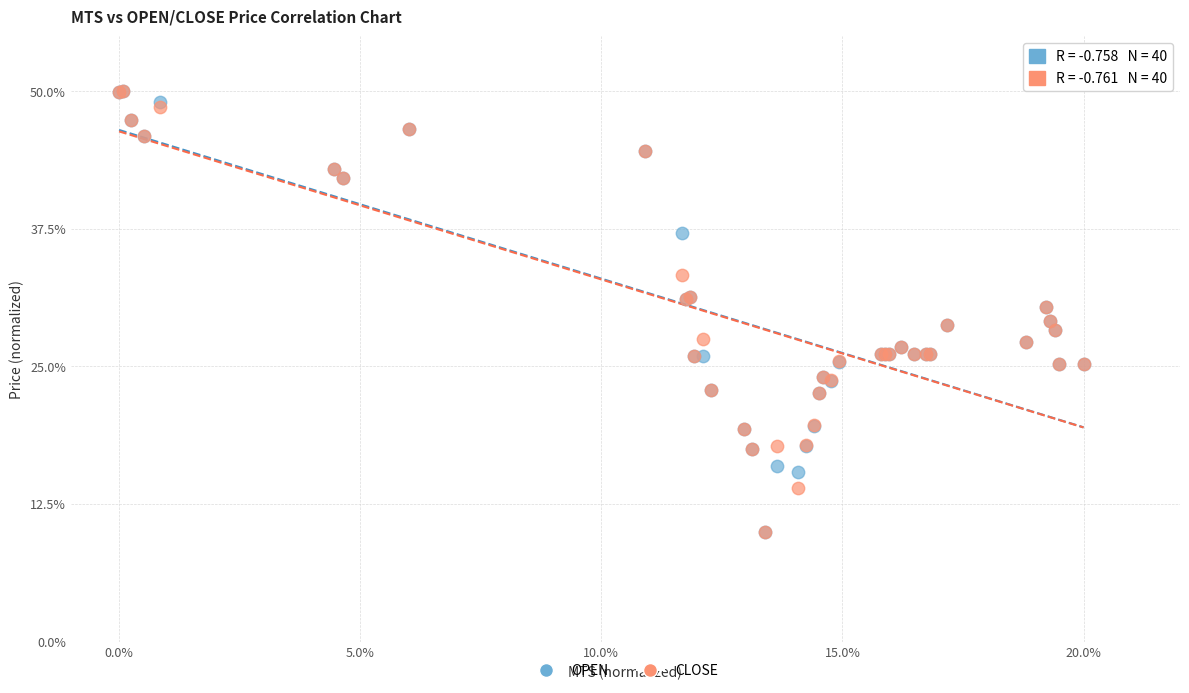

What are all the series names shown in the legend?

OPEN, CLOSE